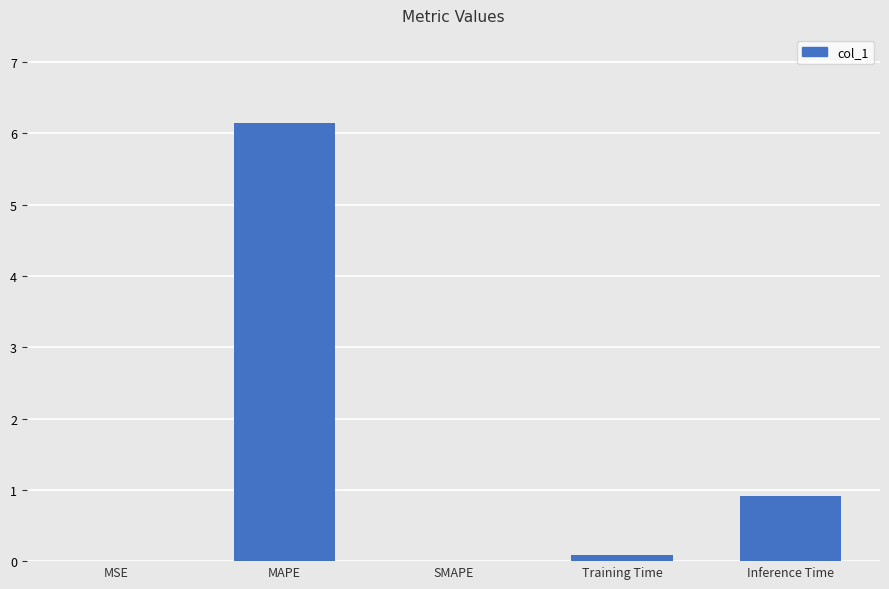

What is the change in value from MSE to MAPE?

+6.2